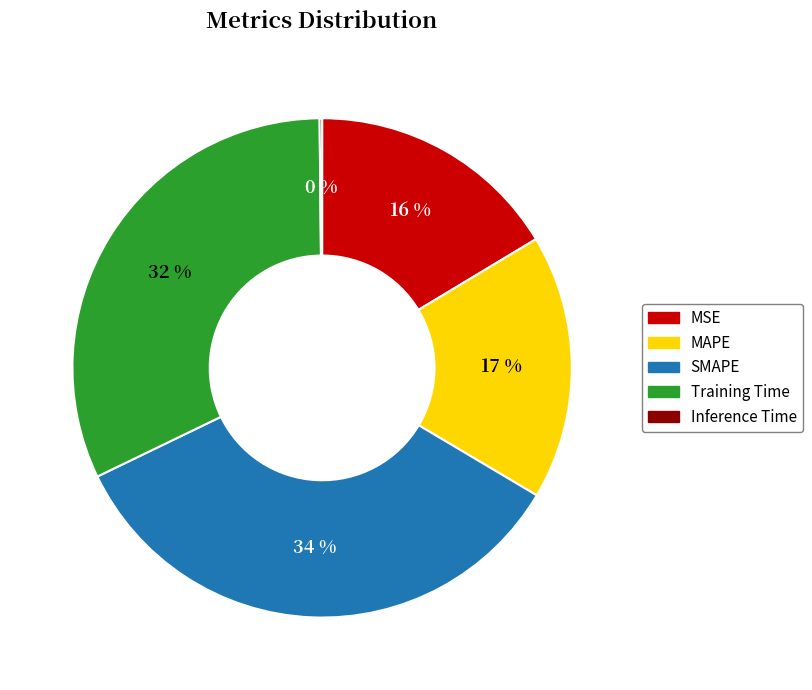

To the nearest percent, what is the difference between the largest and smallest slice percentages?

34%